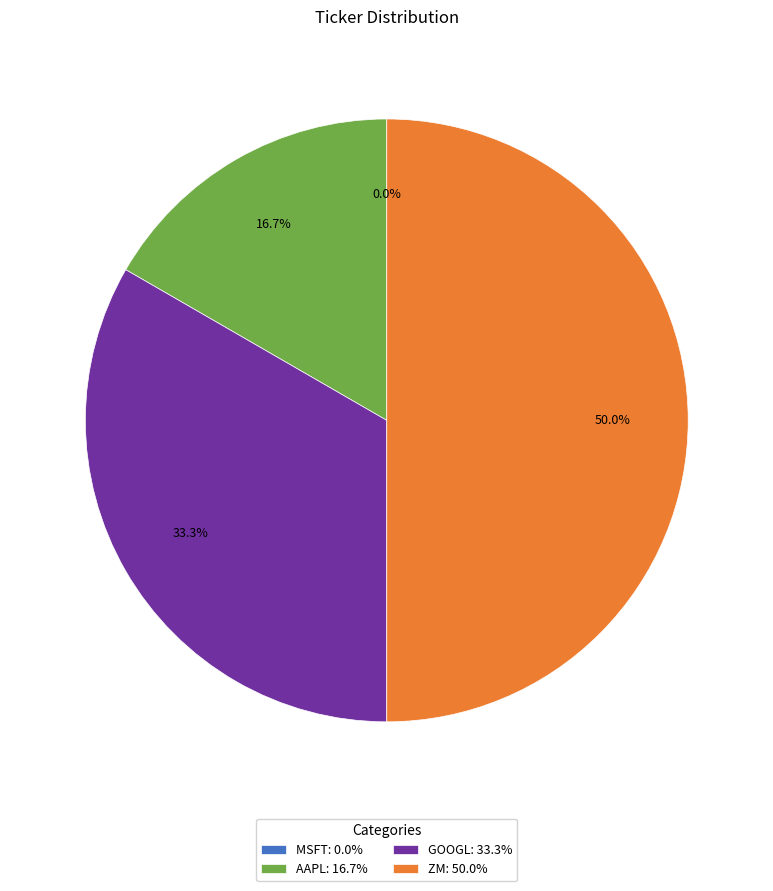

Is there any slice that represents more than half of the pie?

No